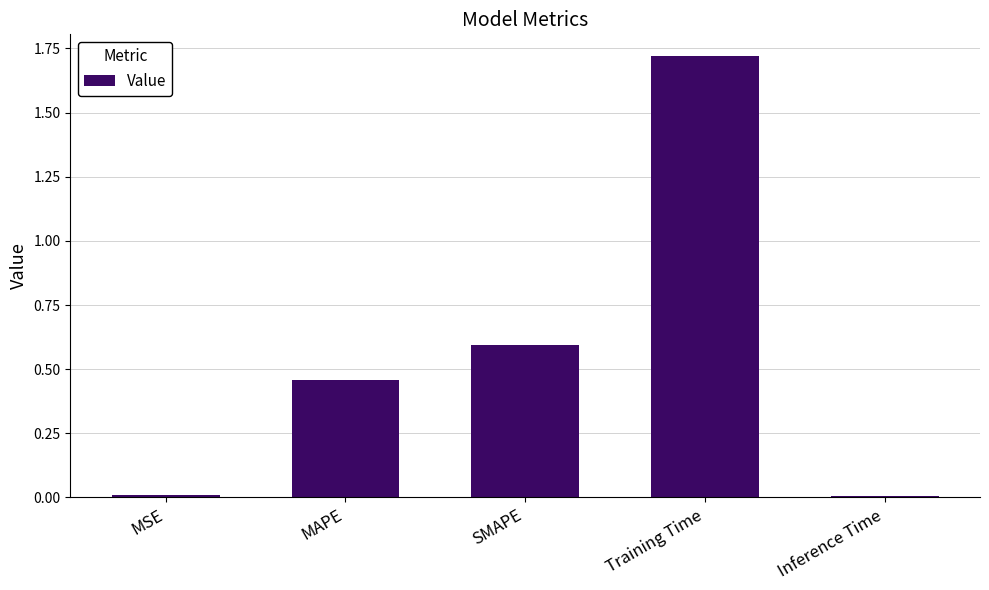

What is the sum of the values at MAPE and Training Time?

2.2